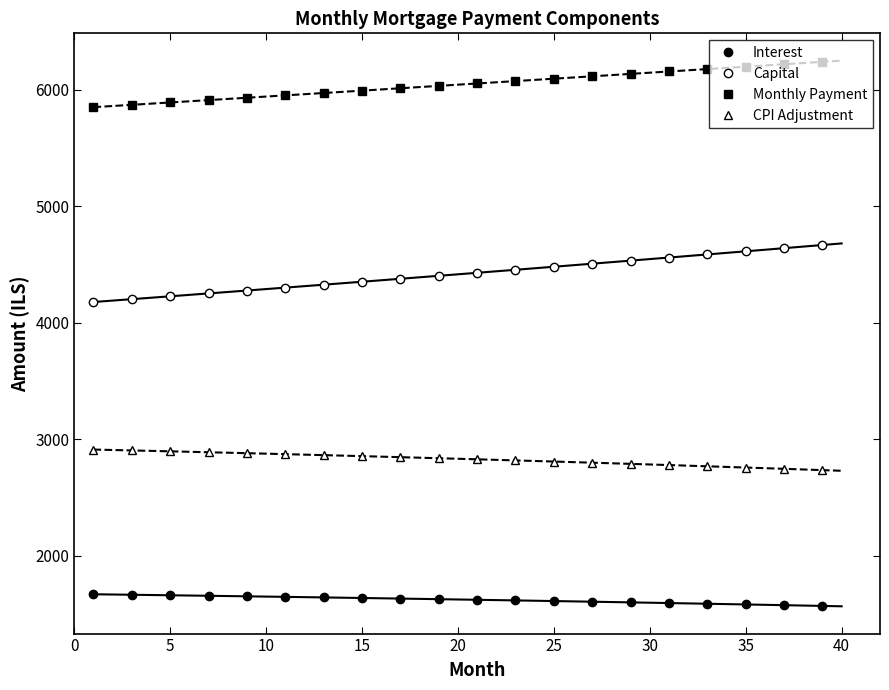

How many data points in Monthly Payment are above 6053?

10